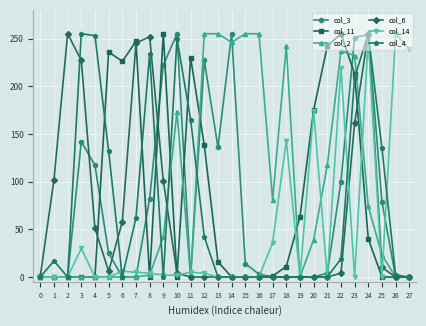

Is it true that col_6 equals 0 at 11?

True